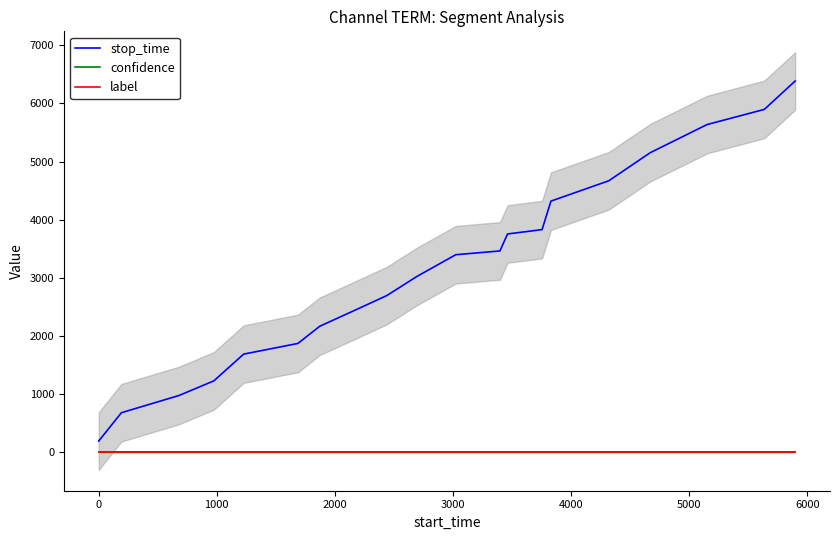

Rank the series by their maximum value, from highest to lowest.

stop_time, confidence, label